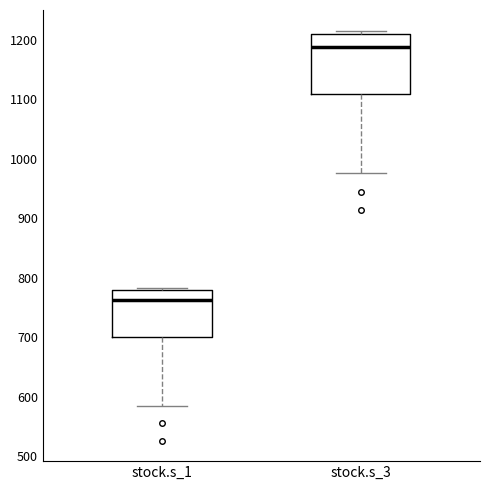

Which box's median line is the highest?

stock.s_3